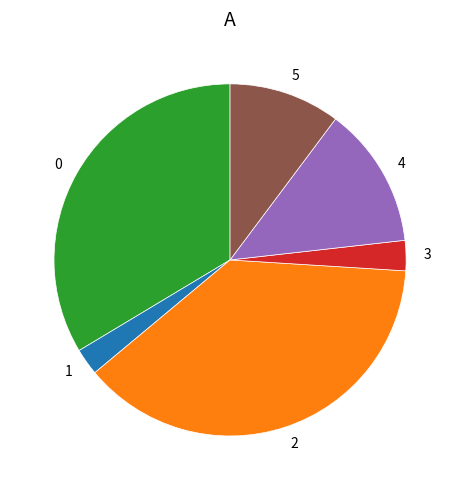

Is there any slice that represents more than half of the pie?

No